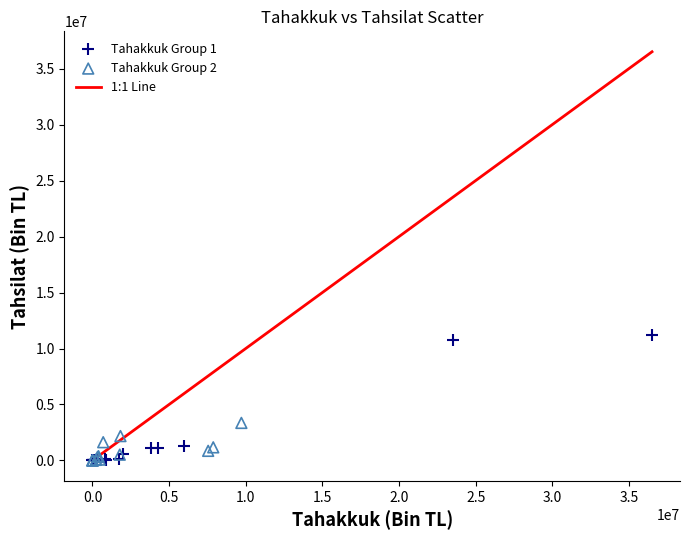

Which series has the largest Y range (max minus min)?

Tahakkuk Group 1